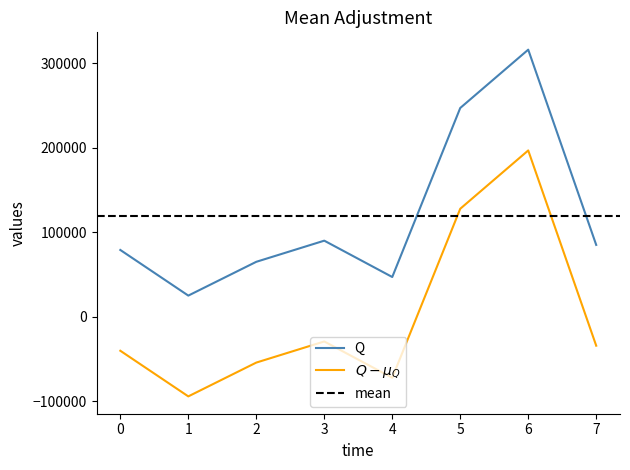

The value of Q at 1 is 25000. True or false?

True